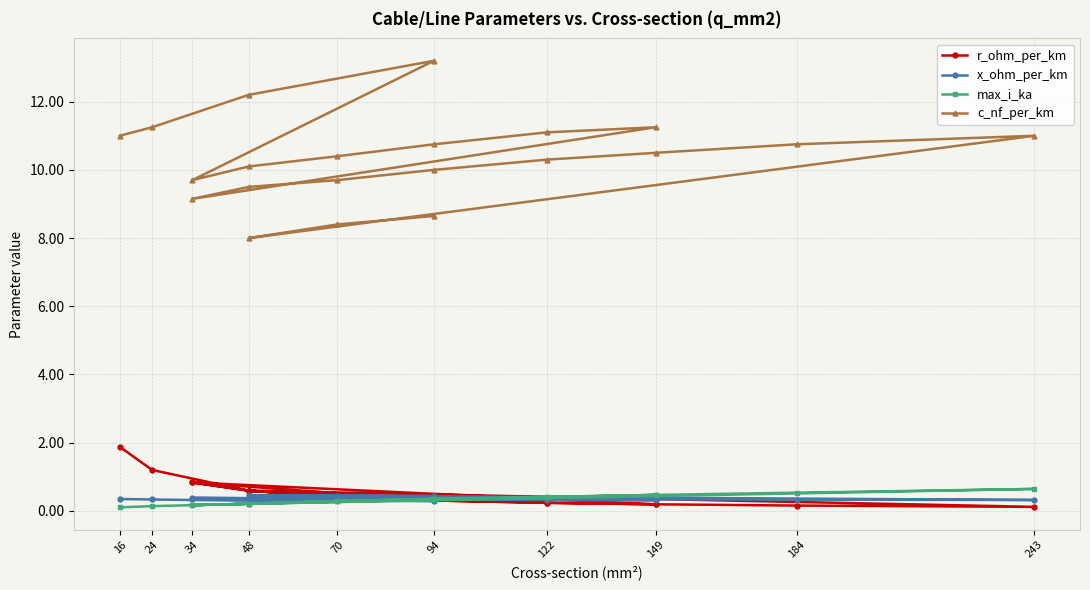

Which series has the largest range (max minus min)?

c_nf_per_km